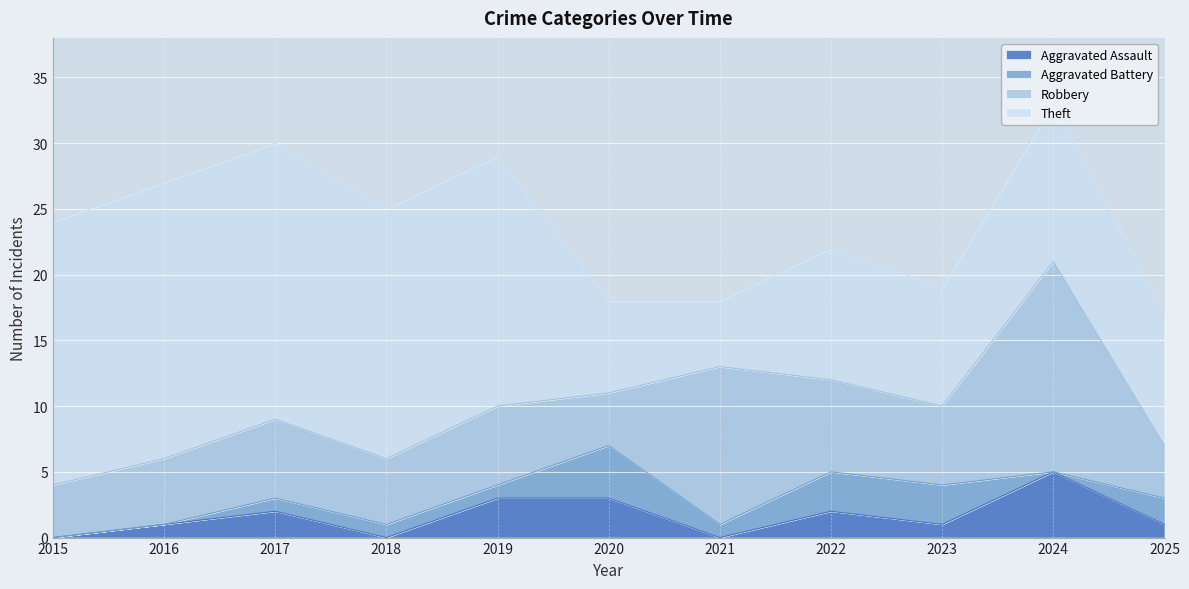

Does the chart display data point markers on the line(s)?

No